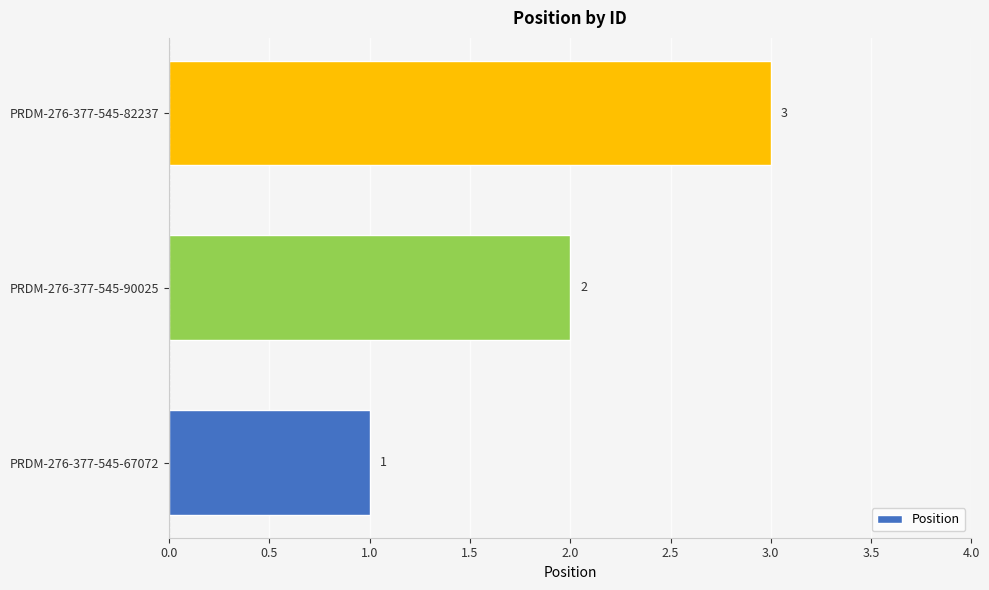

What is the difference between the maximum and second lowest values?

1